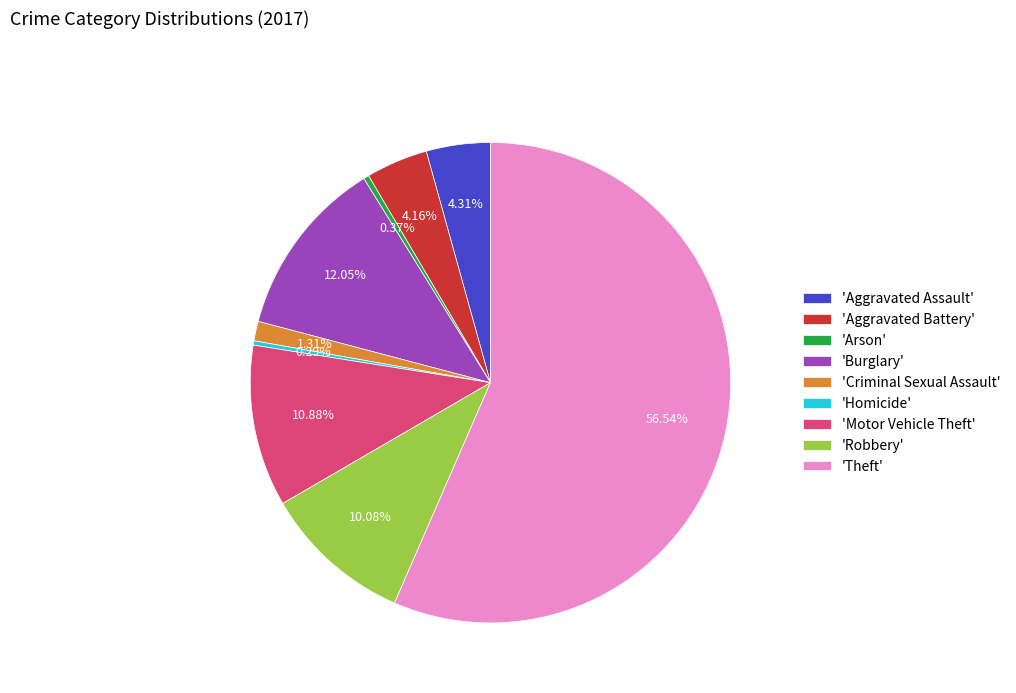

How many slices are in this pie chart?

9